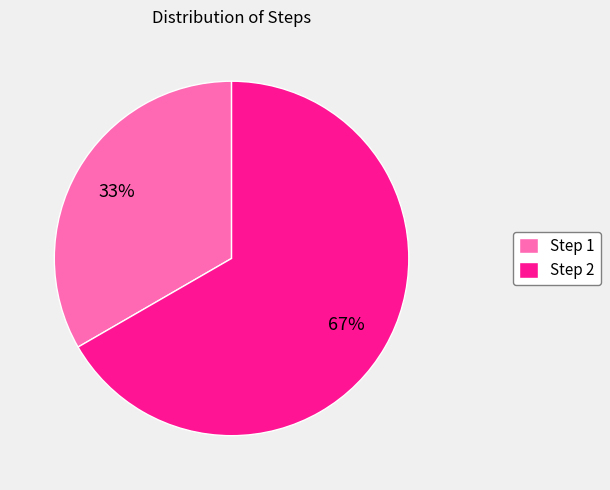

Does Step 2 represent more than half of the total?

Yes